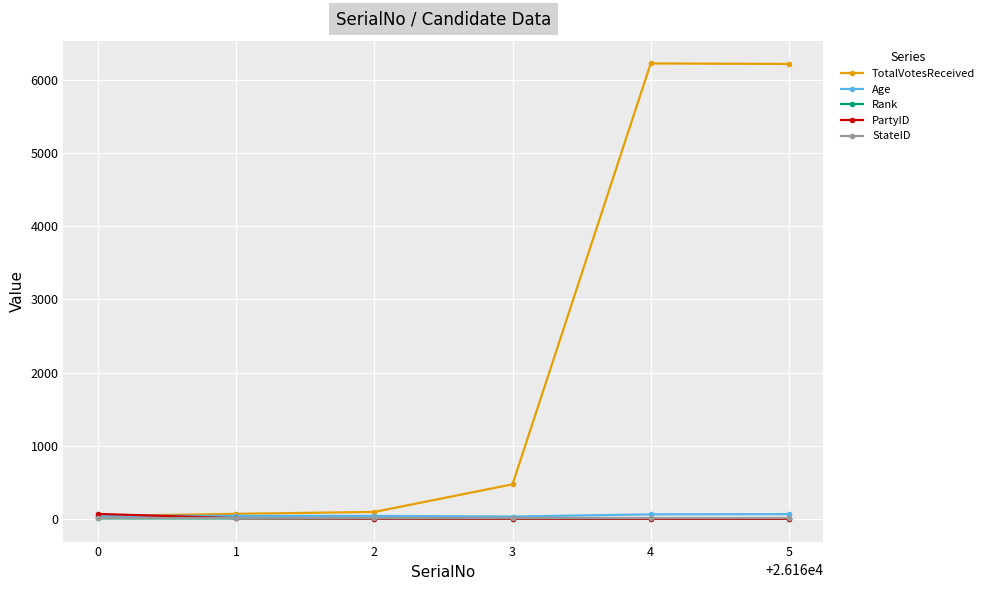

What is the maximum value for TotalVotesReceived?

6228